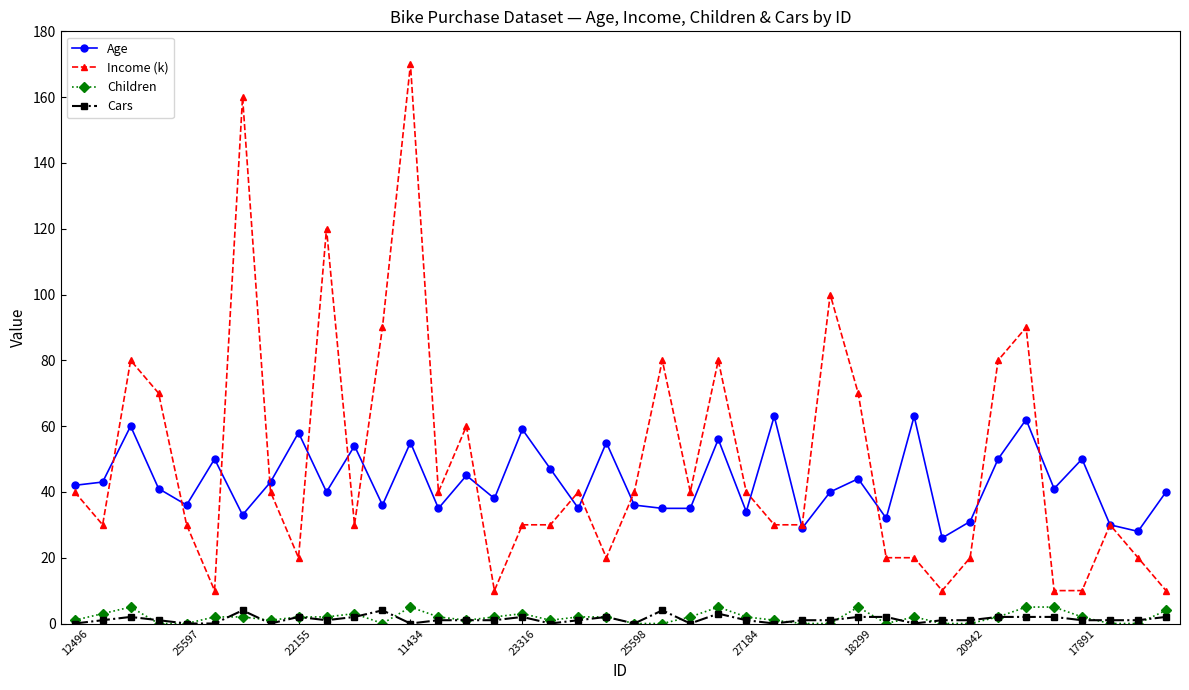

True or false: Cars has more than 1 interior local peaks.

True